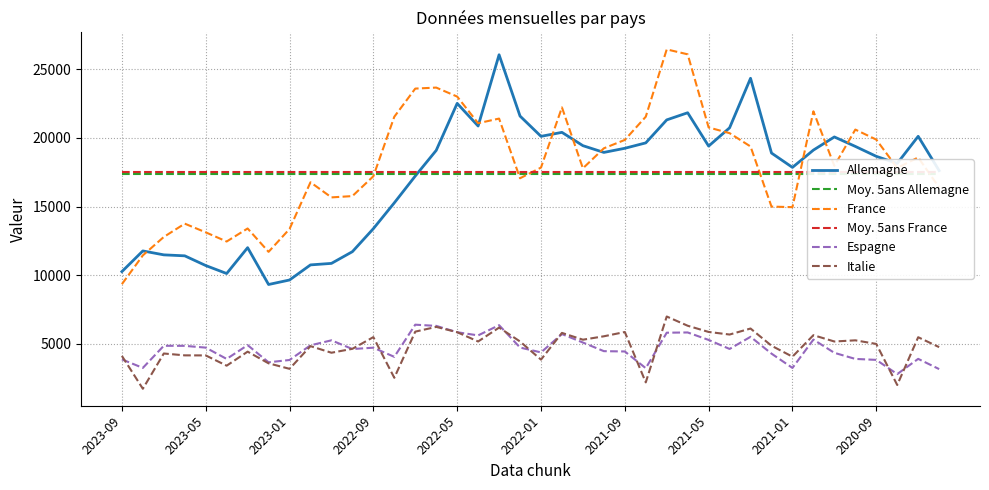

What is the value of the Allemagne point at the 19th from the left?

26054